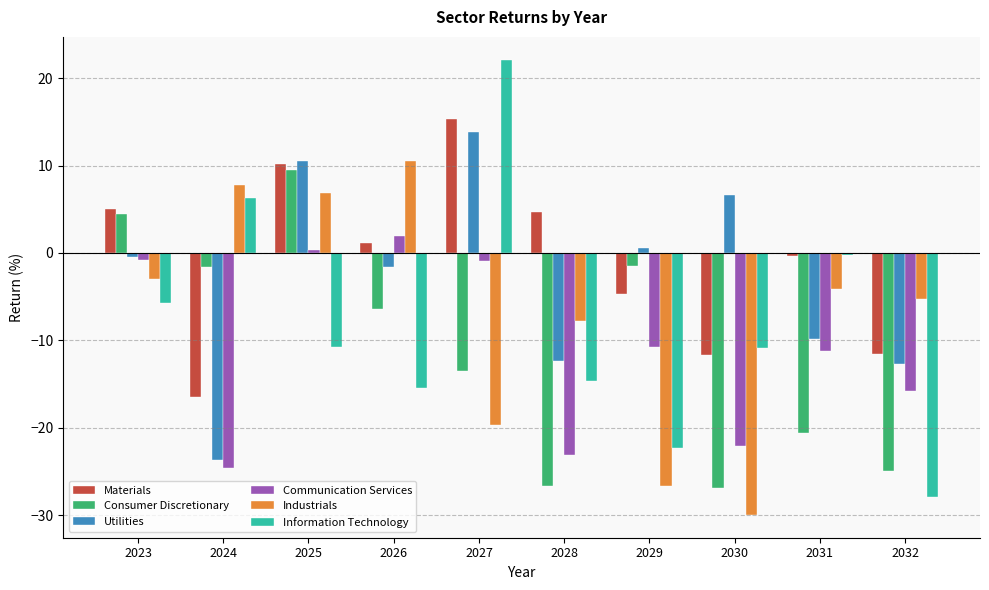

List the series in order of their peak value, lowest first.

Communication Services, Consumer Discretionary, Industrials, Utilities, Materials, Information Technology